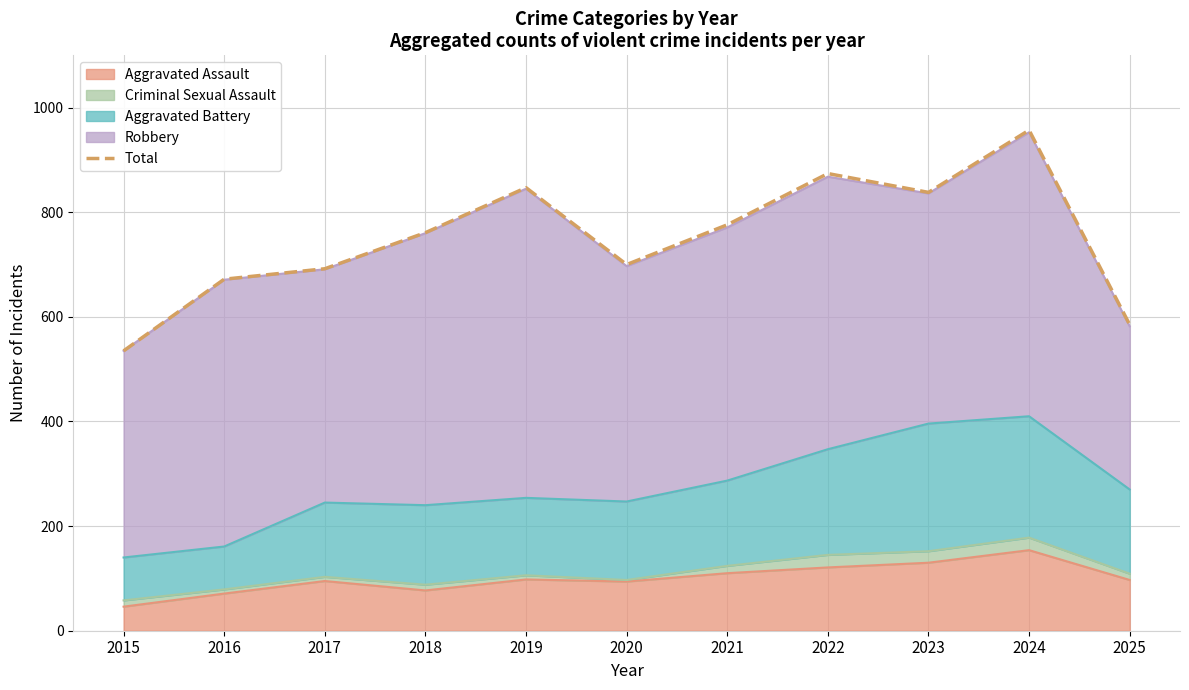

What is the value of the 10th point from the left?

957